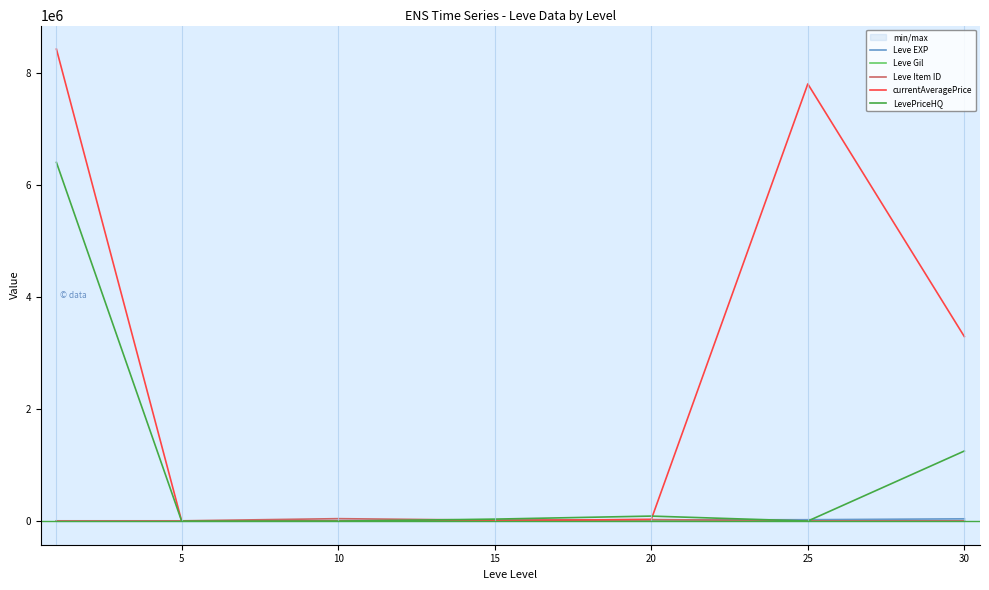

Where is Leve Gil nearest to the value 242?

20